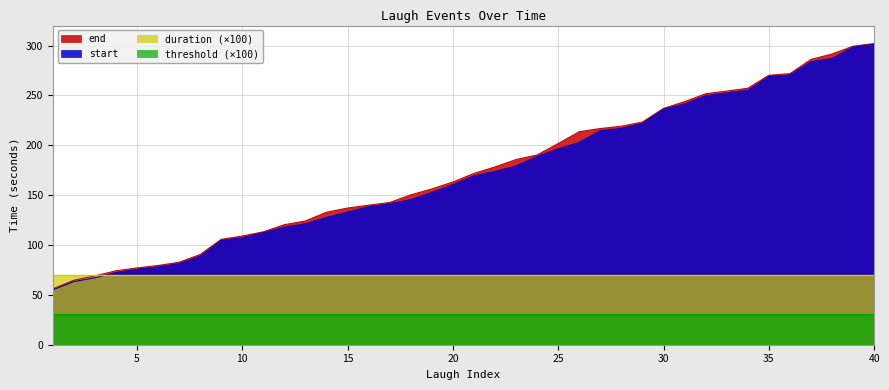

How many data points in end are less than 171?

20